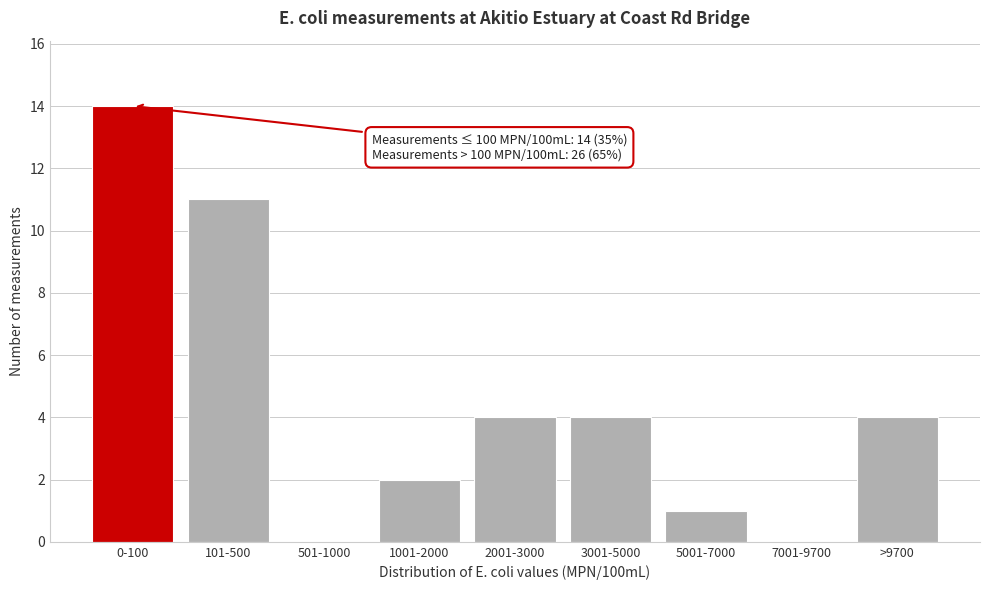

Reading left to right, what are all the values shown in this chart?

0-100=14	101-500=11	501-1000=0	1001-2000=2	2001-3000=4	3001-5000=4	5001-7000=1	7001-9700=0	>9700=4